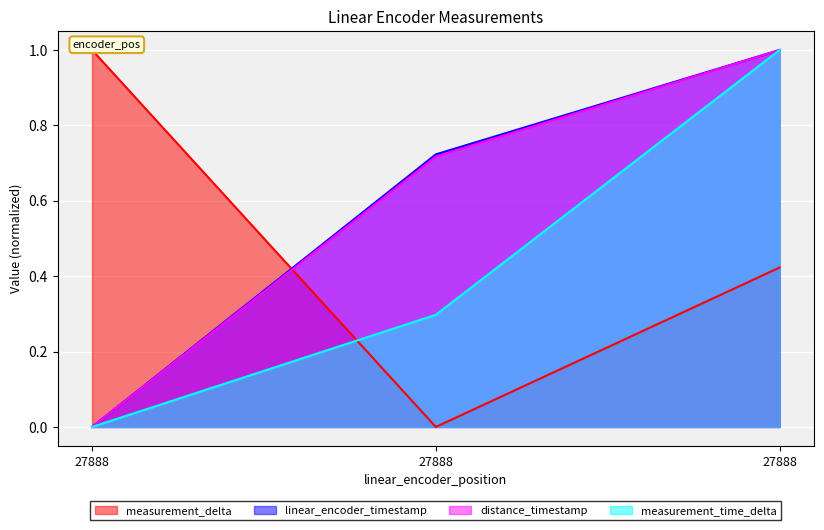

Reading left to right, list all the values displayed in this chart.

measurement_delta: 1.0	0.0	0.4
linear_encoder_timestamp: 0.0	0.7	1.0
distance_timestamp: 0.0	0.7	1.0
measurement_time_delta: 0.0	0.3	1.0